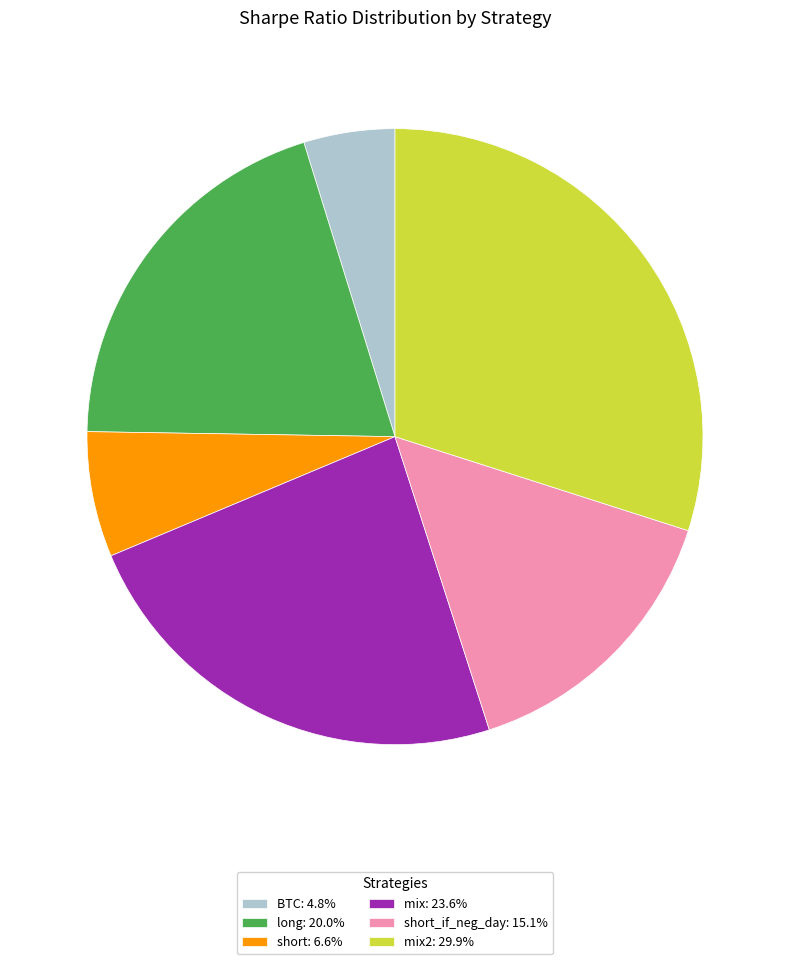

How many segments does this pie chart have?

6